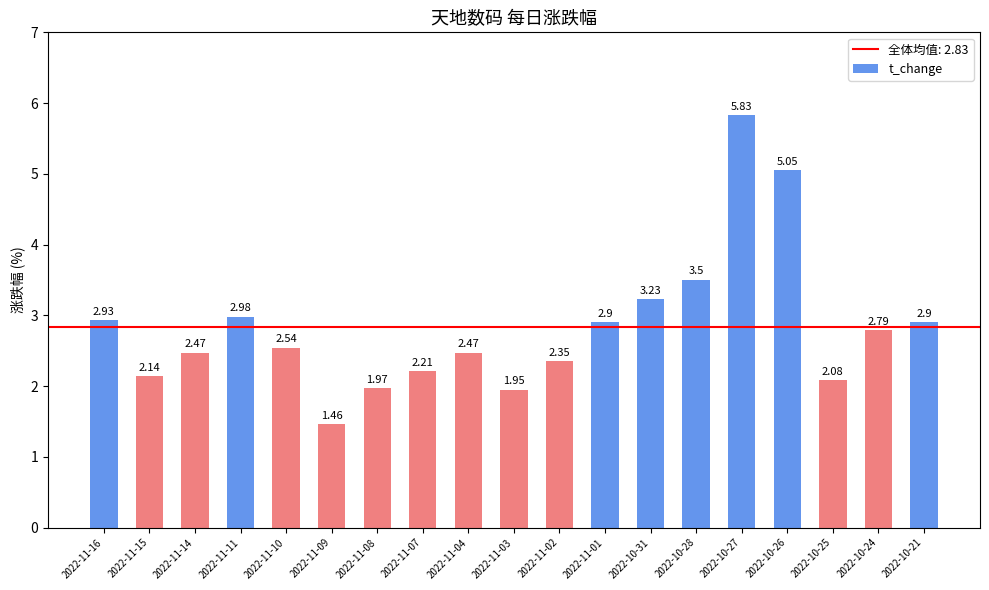

How many distinct data groups are displayed?

1